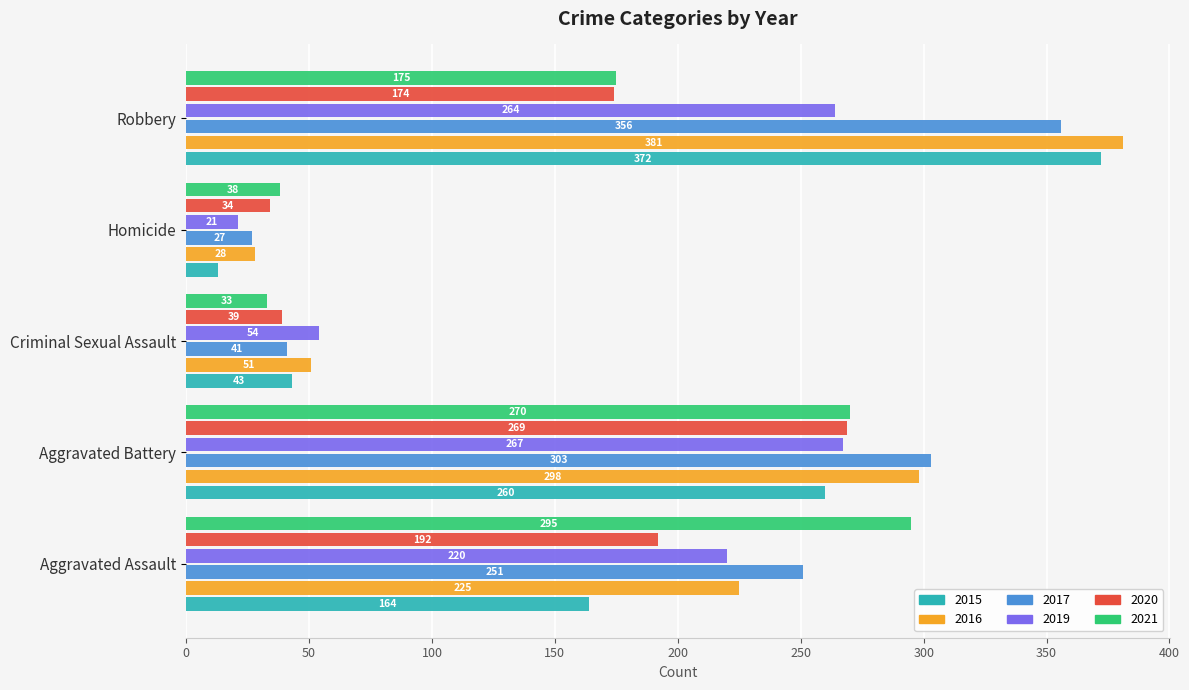

True or false: 2019 has a value of 458 at Robbery.

False